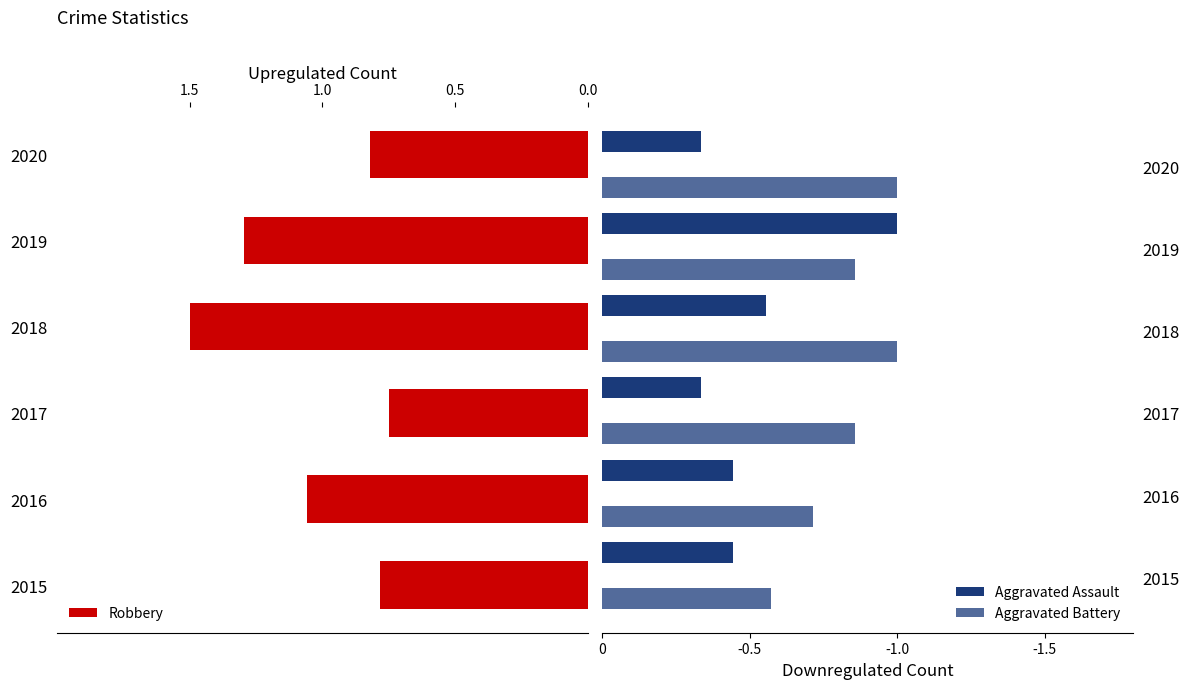

At which label is Robbery closest to 1?

2016